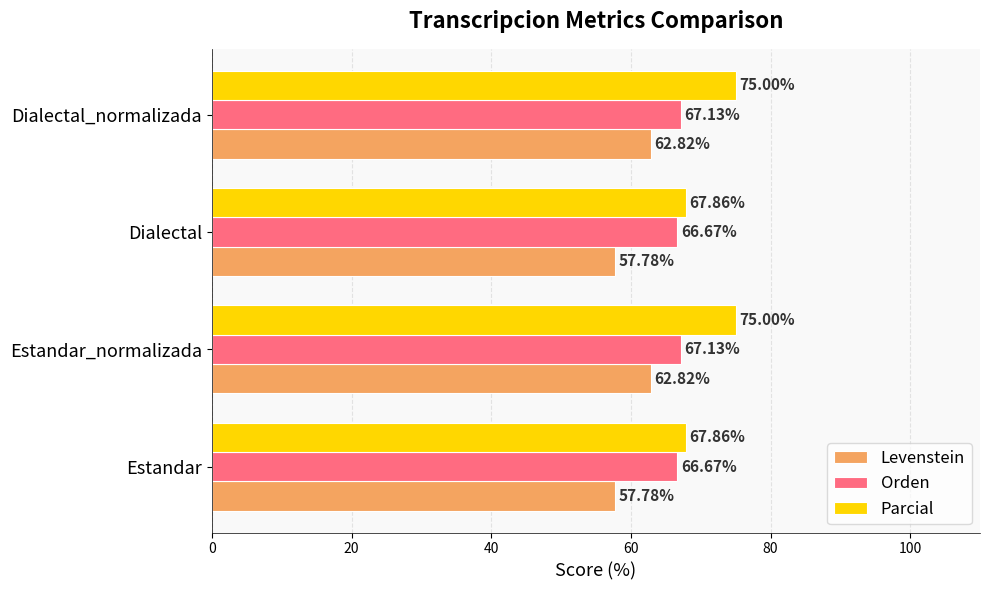

What is the total value across all series at Dialectal?

192.3